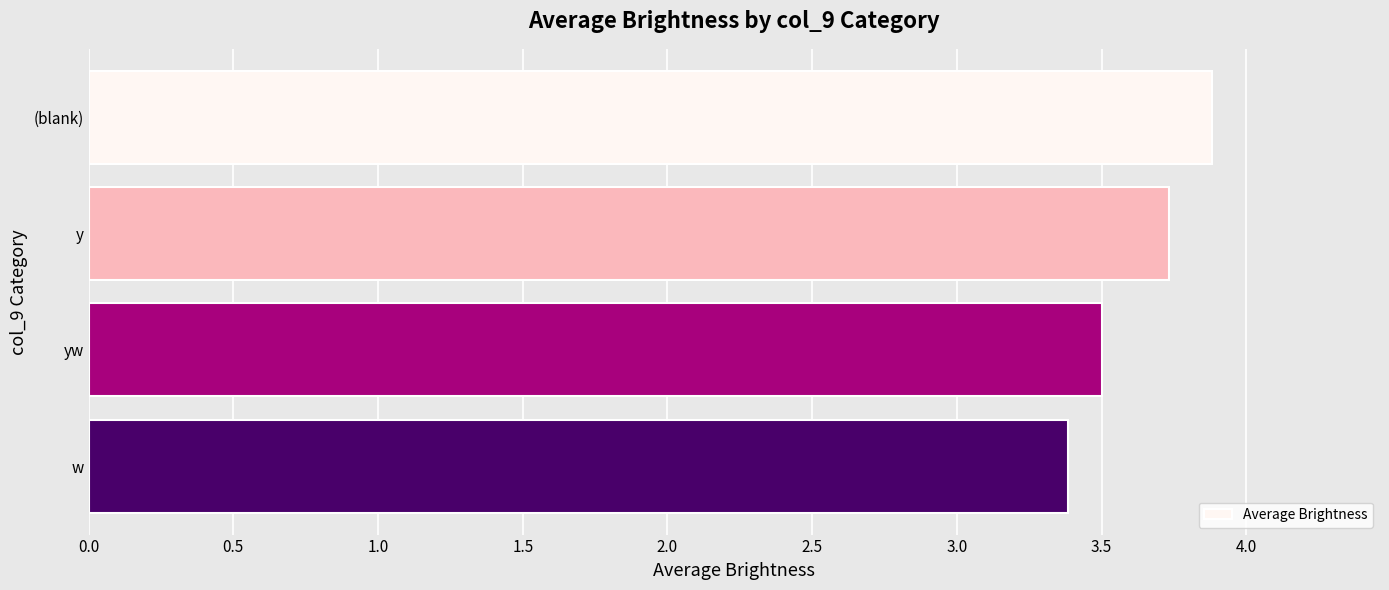

Is it true that the value at yw is 3.5?

True